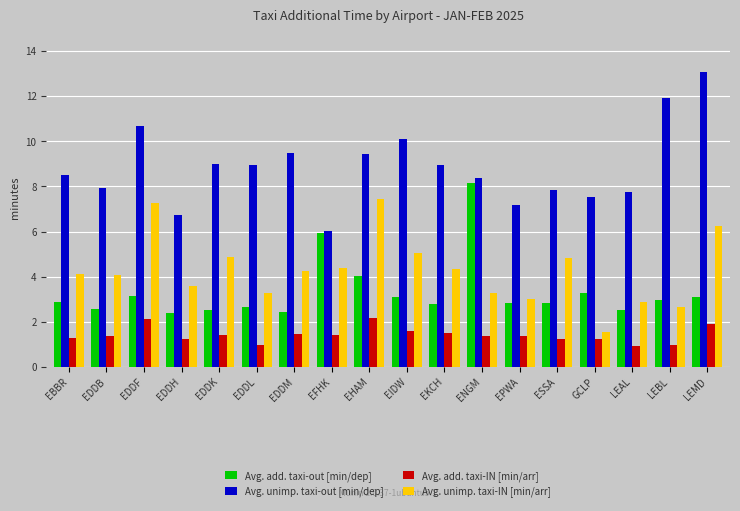

What is the difference between the maximum and second lowest values in the Avg. unimp. taxi-IN [min/arr] series?

4.8